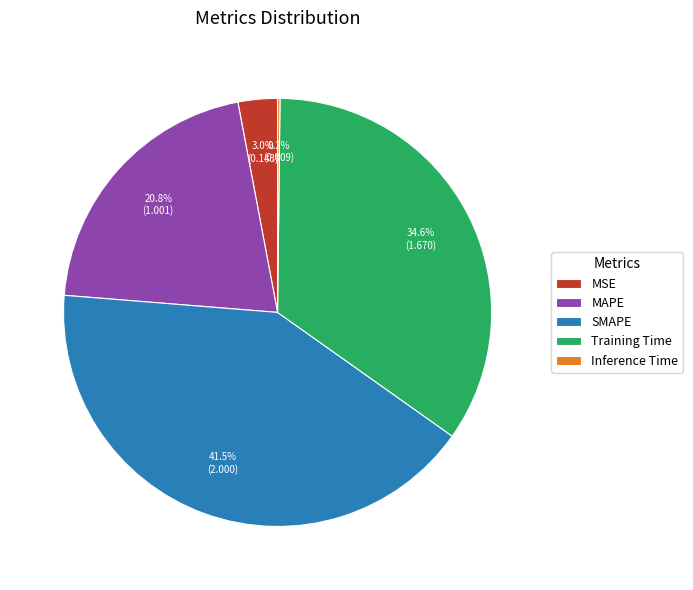

Is the sum of MAPE and SMAPE greater than half?

Yes